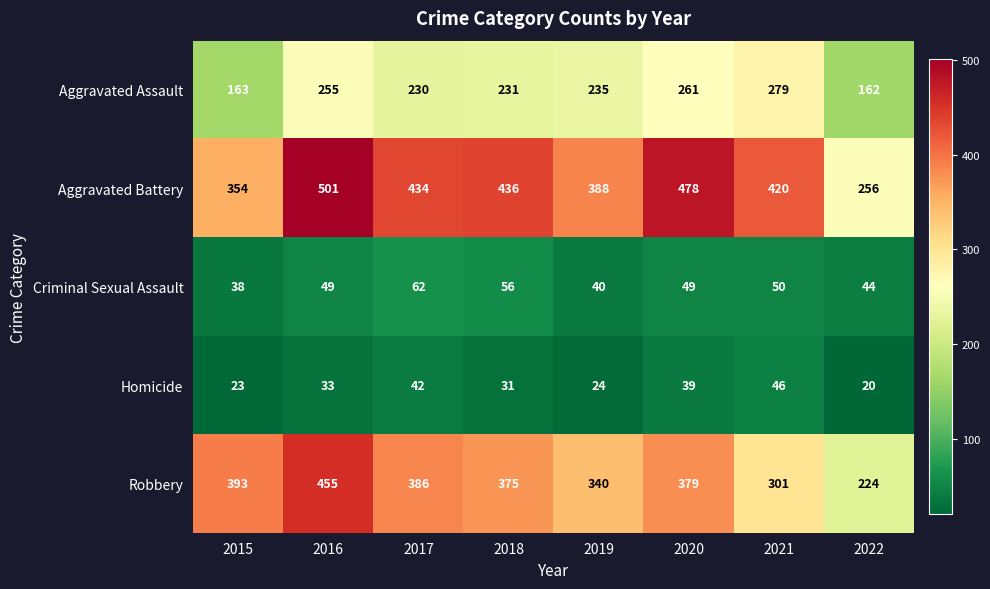

What is the total value across all series at 2019?

1027